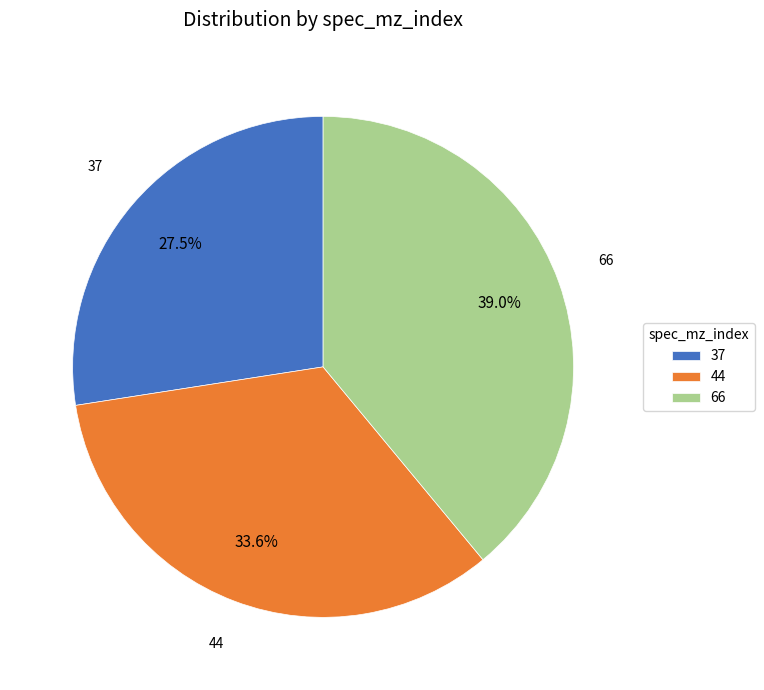

What percentage do 37 and 66 together represent?

66.4%